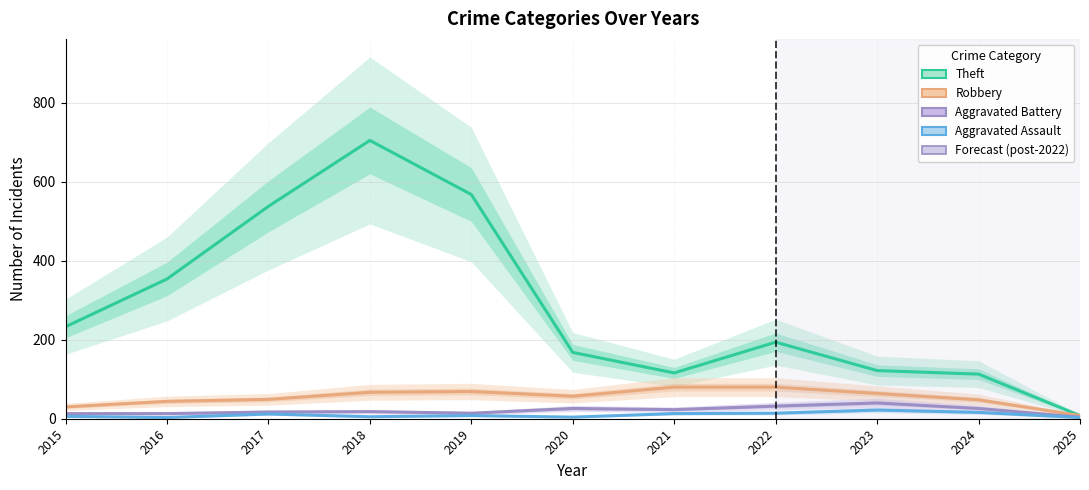

Reading left to right, list all the values displayed in this chart.

Theft: 2015=233	2016=354	2017=538	2018=705	2019=568	2020=168	2021=116	2022=194	2023=122	2024=113	2025=8
Robbery: 2015=30	2016=44	2017=49	2018=67	2019=69	2020=57	2021=80	2022=80	2023=64	2024=48	2025=8
Aggravated Battery: 2015=13	2016=13	2017=17	2018=18	2019=14	2020=26	2021=23	2022=32	2023=40	2024=26	2025=4
Aggravated Assault: 2015=6	2016=3	2017=12	2018=5	2019=8	2020=4	2021=13	2022=14	2023=22	2024=16	2025=3